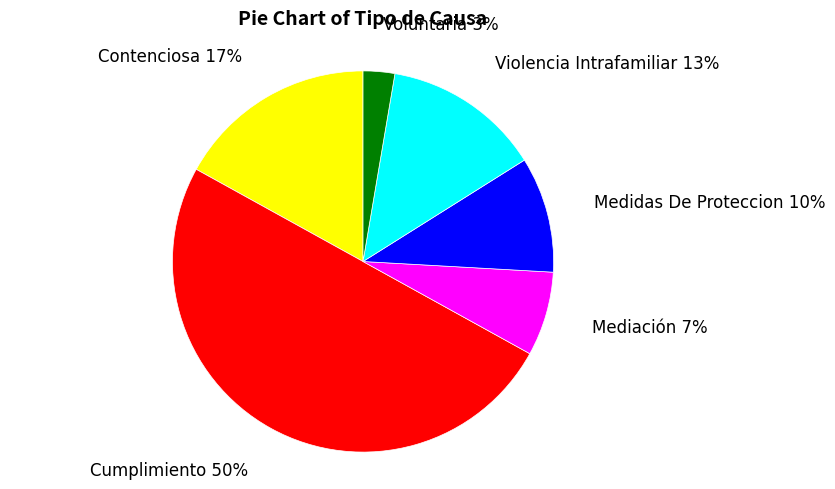

Approximately how many times larger is the value at Voluntaria compared to Cumplimiento?

0.1